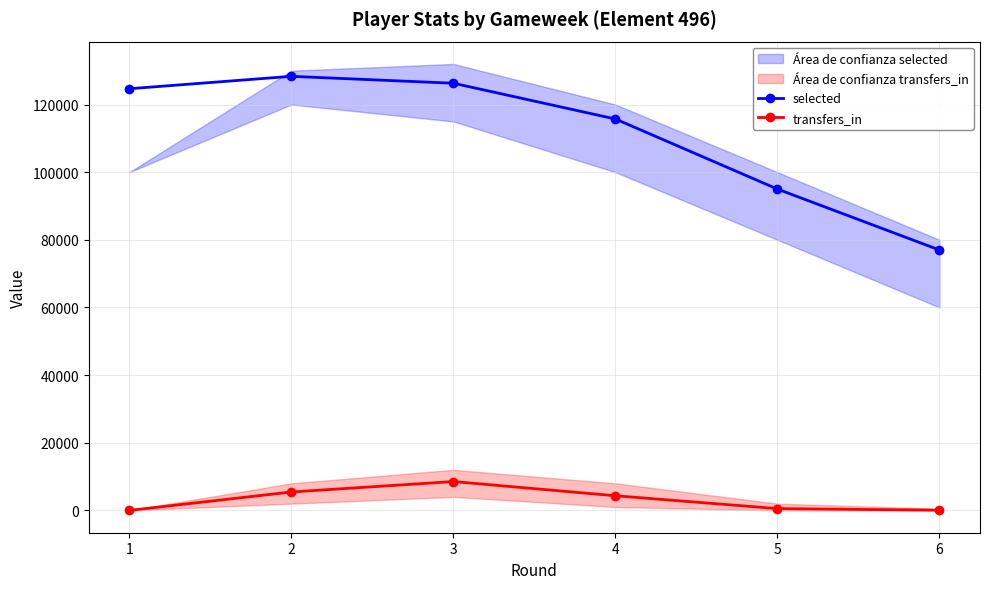

True or false: selected and transfers_in cross at least once.

False